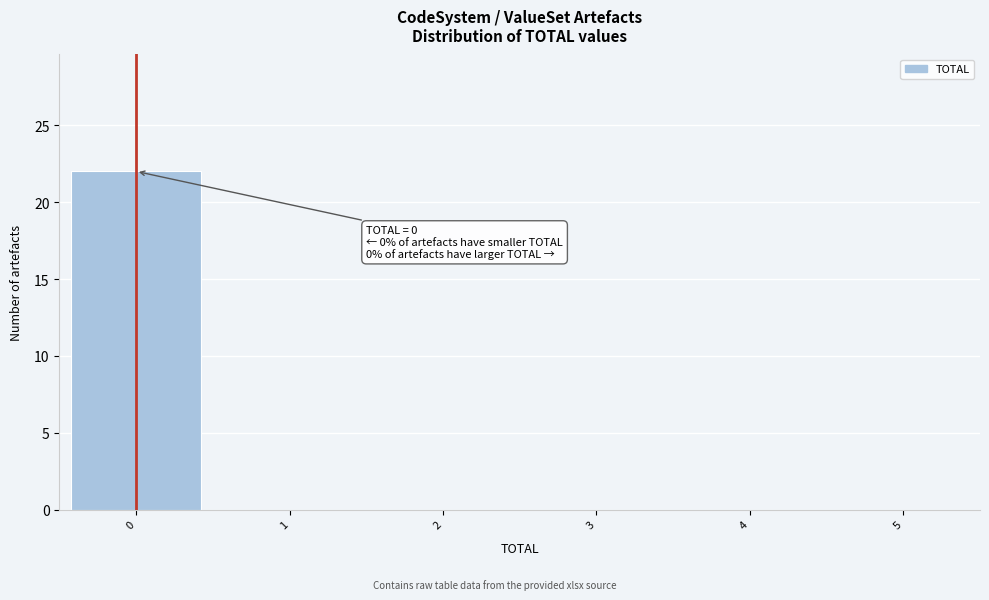

Over which range of the x-axis is the bar tallest?

-0.5 to 0.5